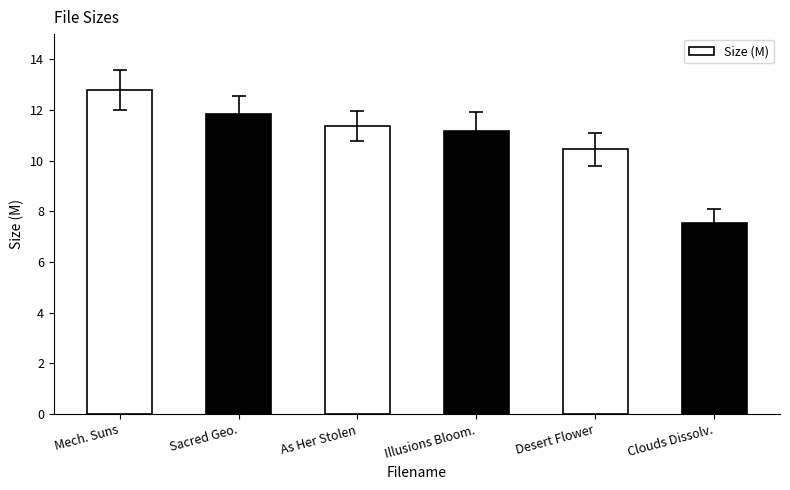

True or false: the data shows 7.6 at Clouds Dissolv..

True